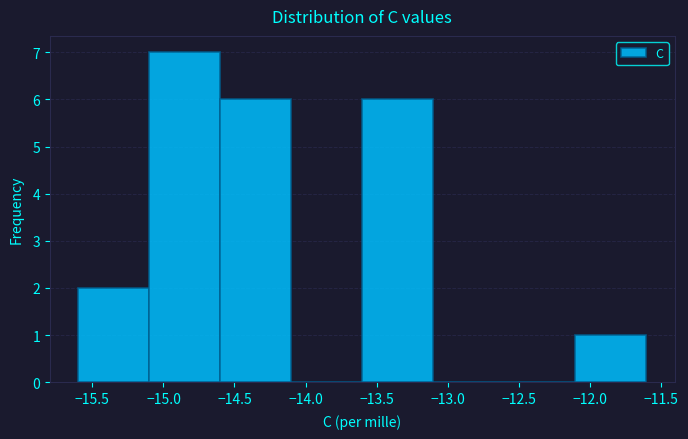

What is the height of the bar covering -15.6 to -15.1 on the x-axis? The values are not printed on the chart, so give them approximately, as read against the axis.

2